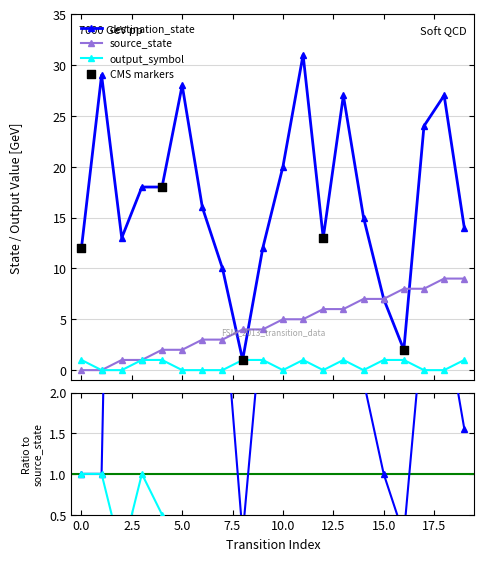

Is the value of output_symbol at 5 greater than the value of destination_state at 7?

No